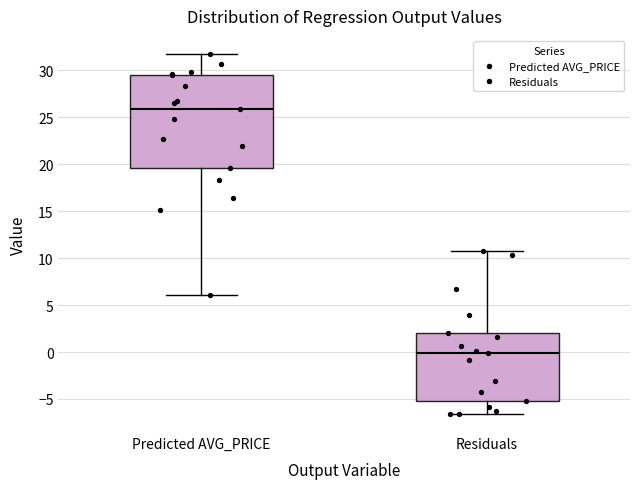

Where does the upper whisker of the box for Predicted AVG_PRICE end on the y-axis? The values are not printed on the chart, so give them approximately, as read against the axis.

32.0